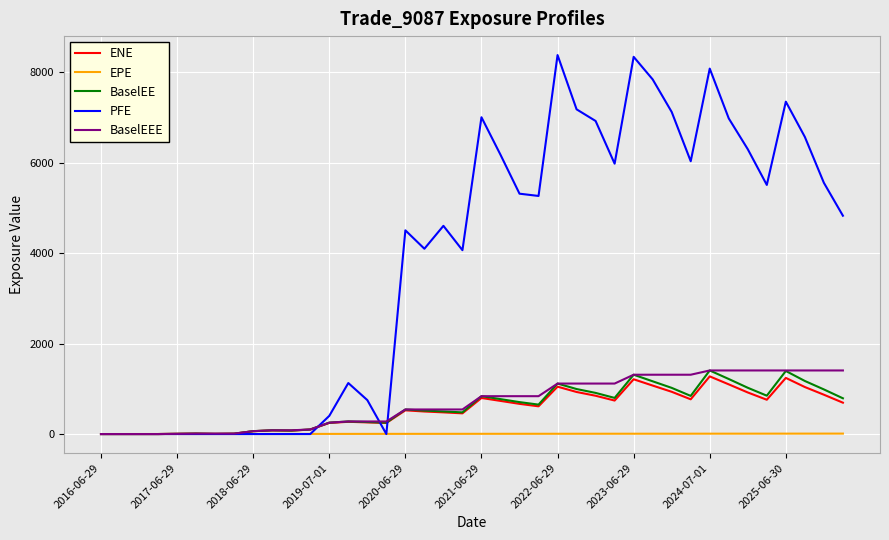

Which series has the largest total across all categories?

PFE